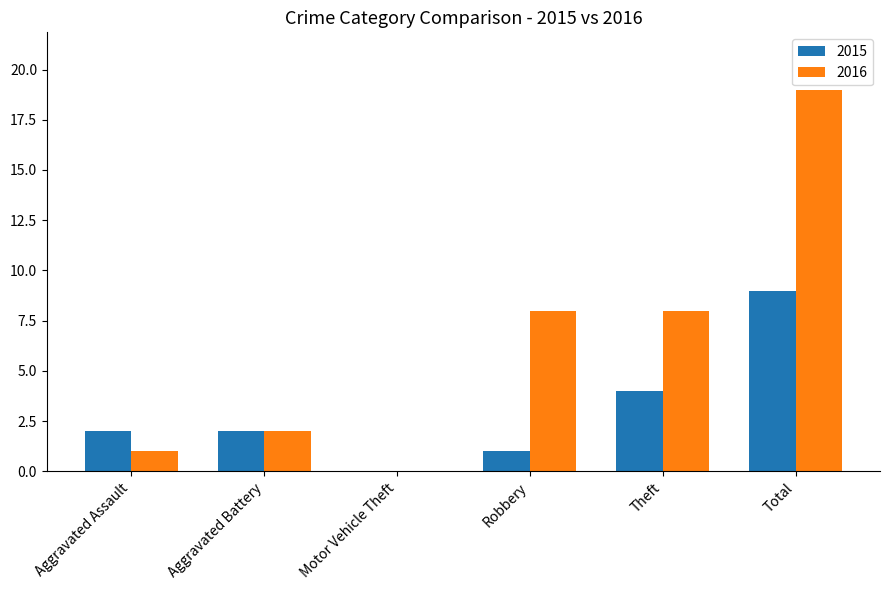

What is the sum of the 2016 values at Total and Motor Vehicle Theft?

19